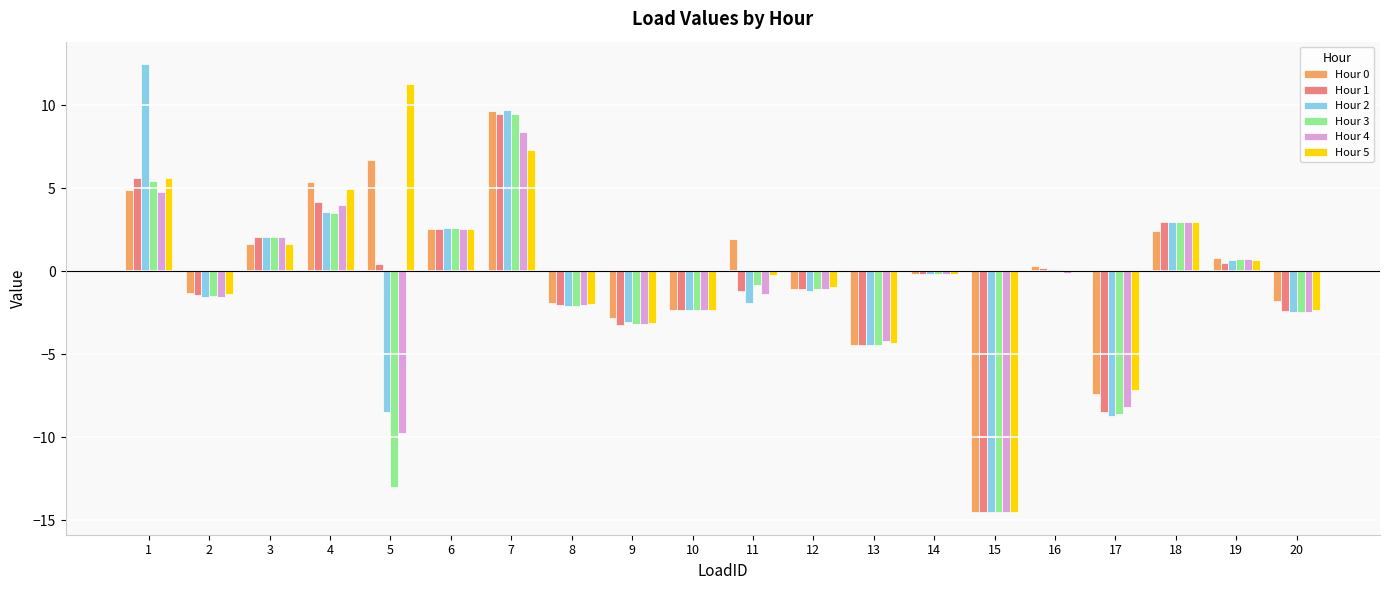

At which label does Hour 1 first exceed 0?

1